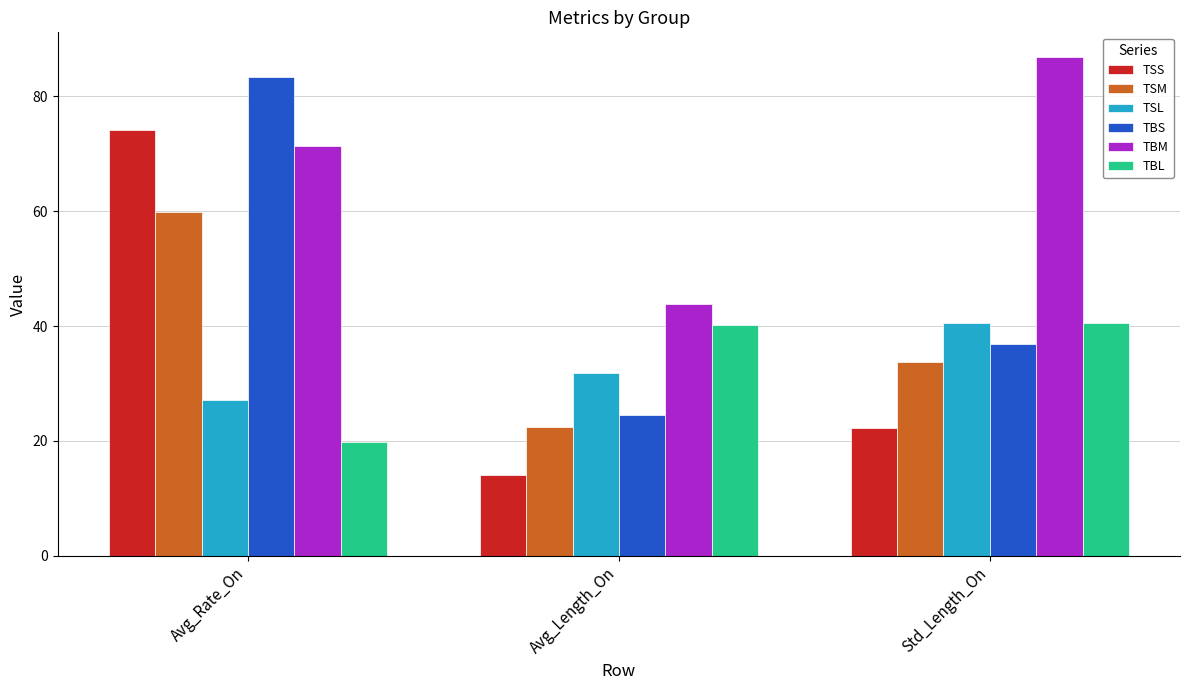

What are all the series names shown in the legend?

TSS, TSM, TSL, TBS, TBM, TBL